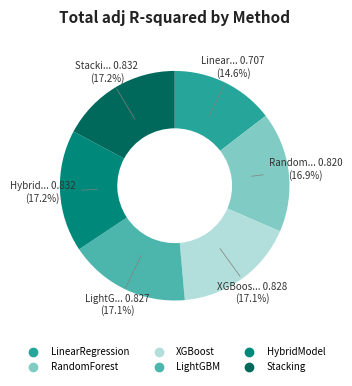

Which slice is the smallest?

LinearRegression